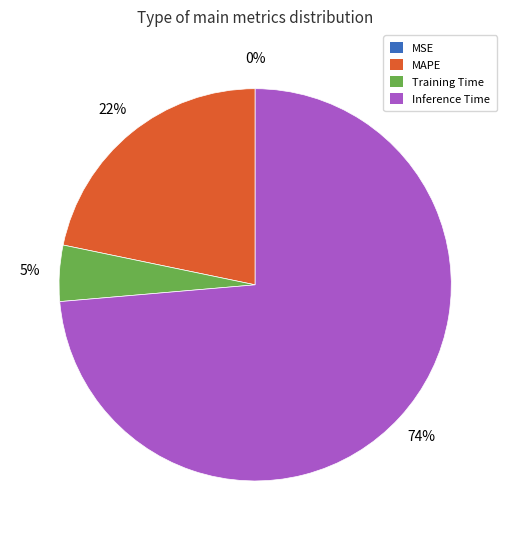

Which category has the biggest portion of the pie?

Inference Time